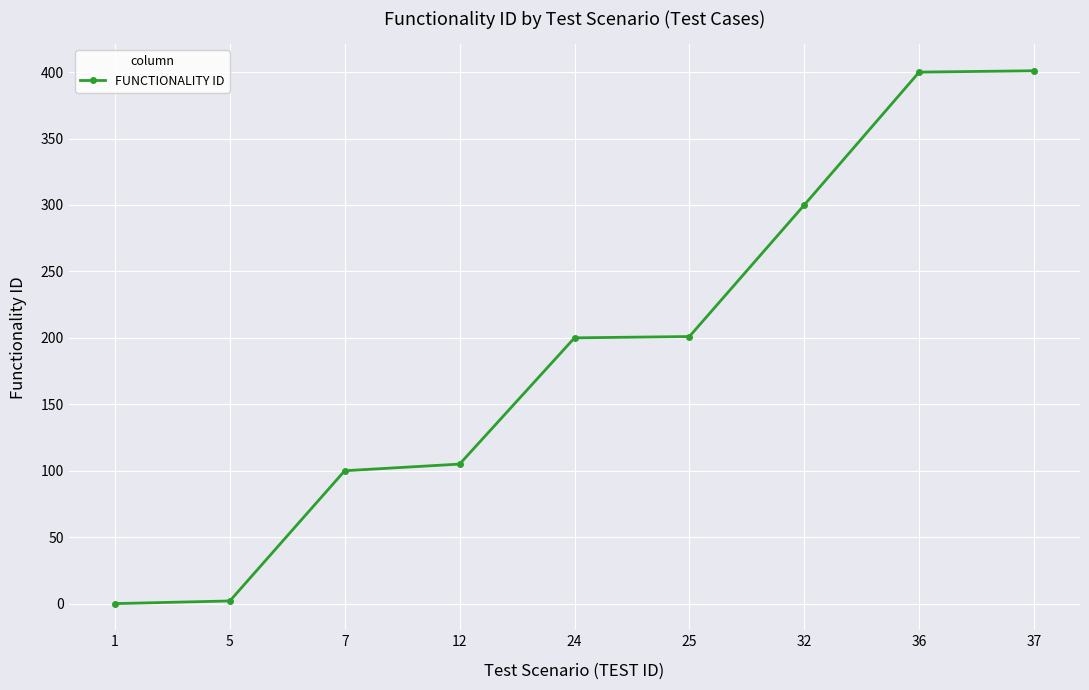

What is the average value?

190